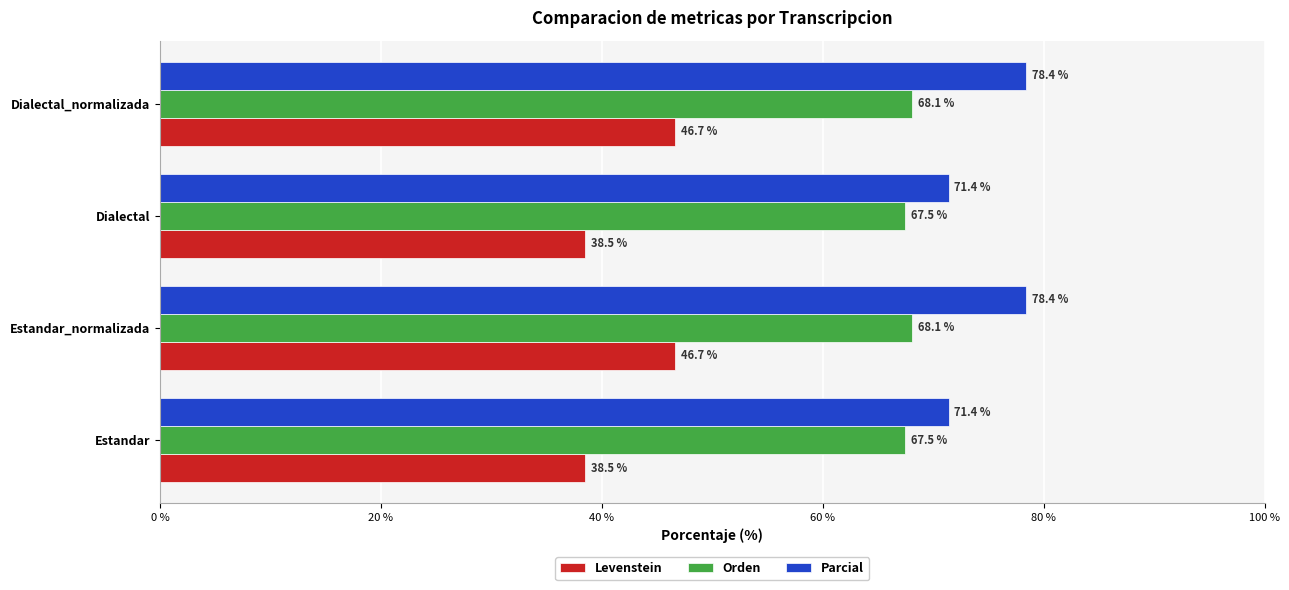

At Dialectal, list the series in order from smallest to largest.

Levenstein, Orden, Parcial